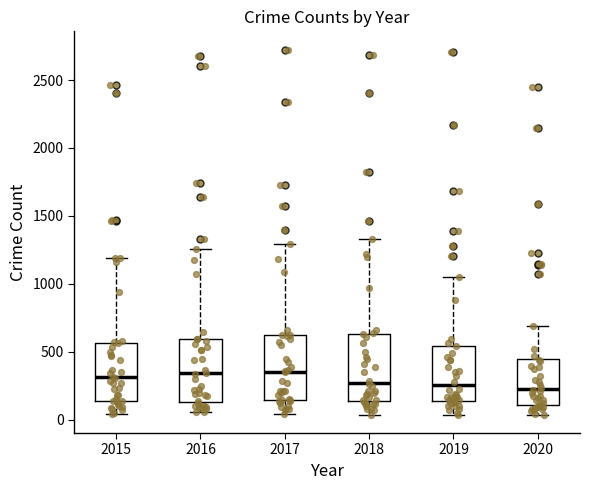

Reading left to right, transcribe this box plot: for each box, give where its median line is, the range the box spans, and where its two whiskers end, as read against the y-axis. The values are not printed on the chart, so give them approximately, as read against the axis.

2015: median 300, box 150 to 550, whiskers 50 to 1200
2016: median 350, box 150 to 600, whiskers 50 to 1250
2017: median 350, box 150 to 600, whiskers 50 to 1300
2018: median 250, box 150 to 650, whiskers 50 to 1350
2019: median 250, box 150 to 550, whiskers 50 to 1050
2020: median 200, box 100 to 450, whiskers 50 to 700